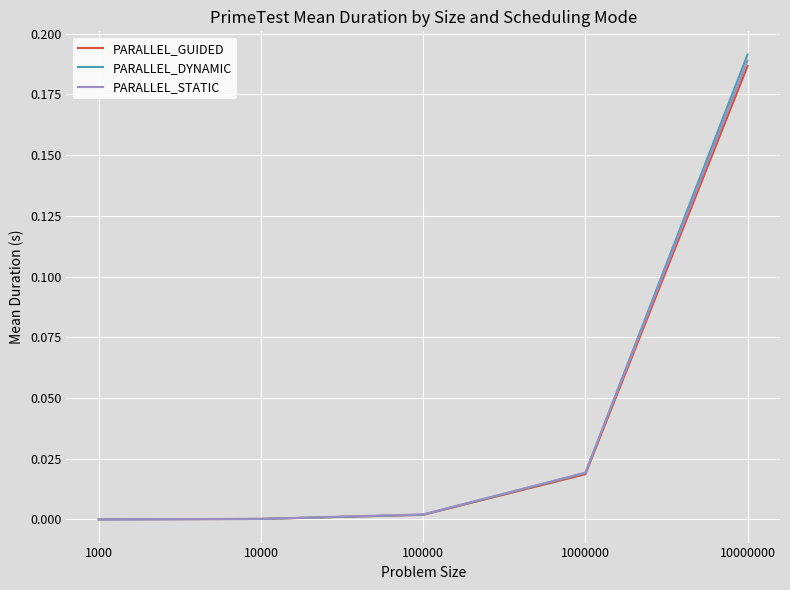

The value of PARALLEL_DYNAMIC at 1000 is 0.0. True or false?

True